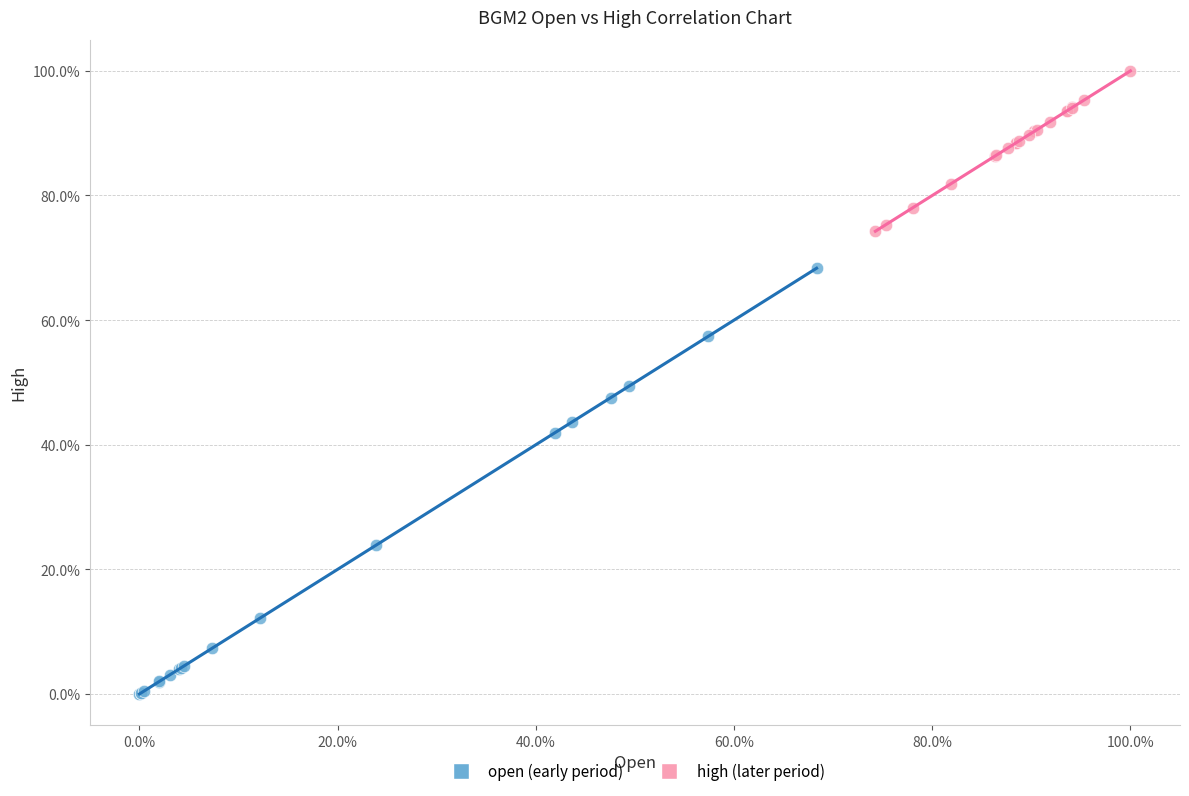

Which series contains the lowest Y value?

open (early period)